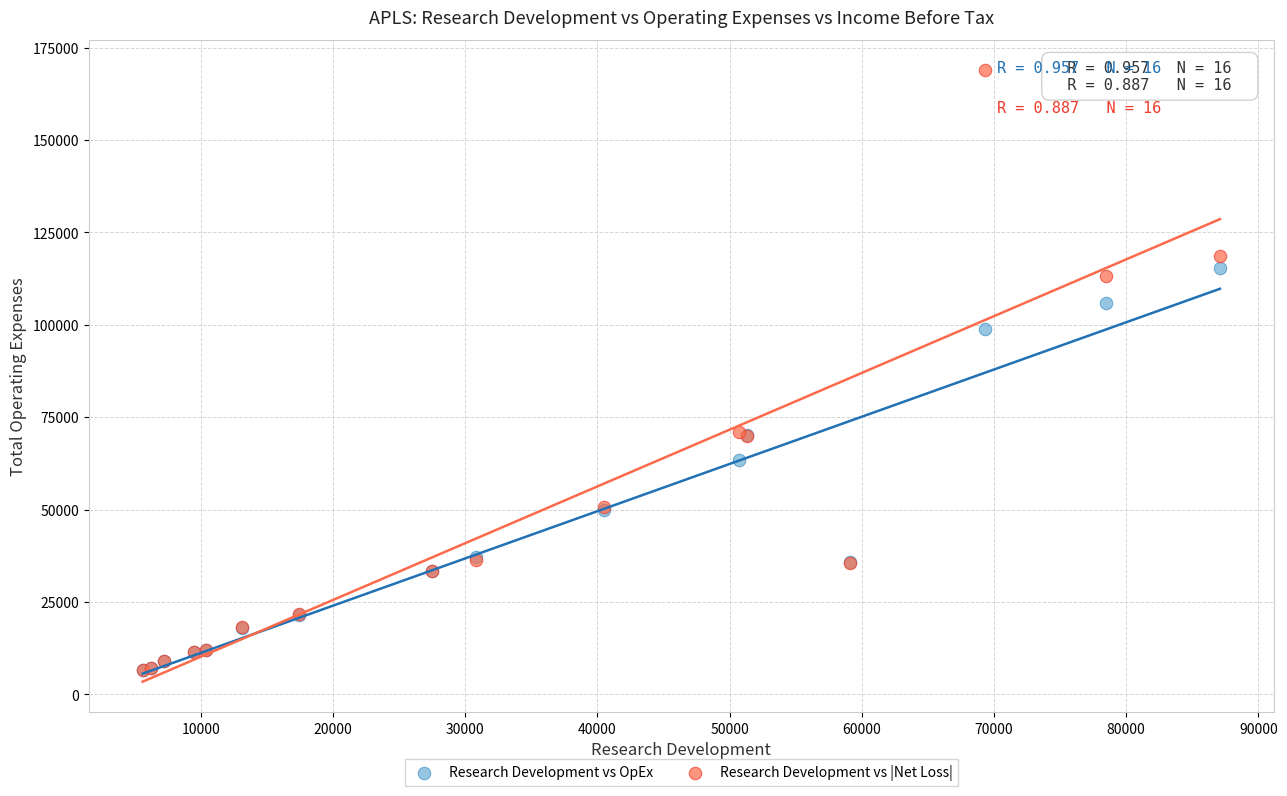

In the Research Development vs |Net Loss| series, what Y value is closest to 87700?

71100